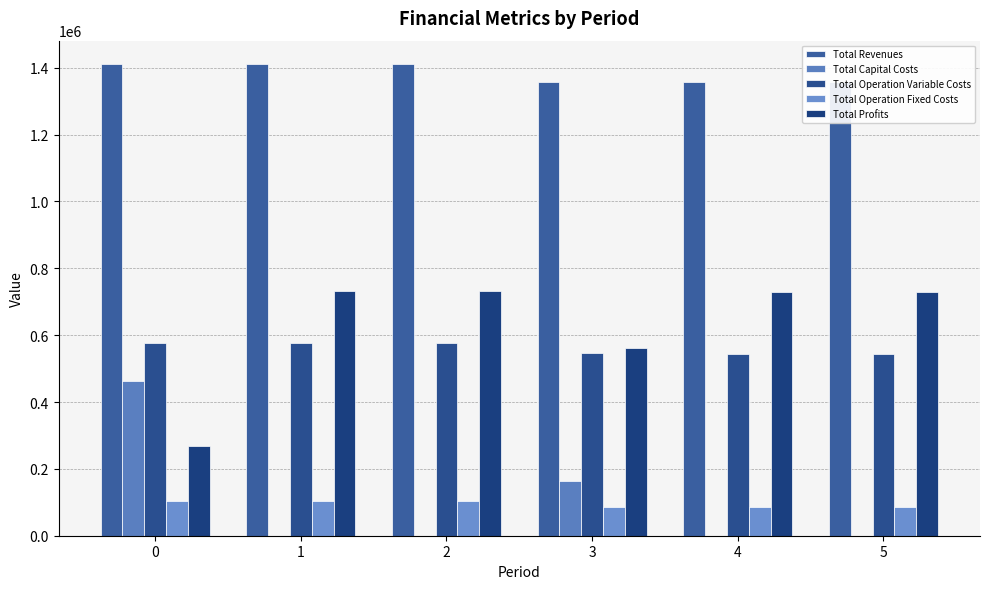

How many positive values does the Total Capital Costs series have?

2